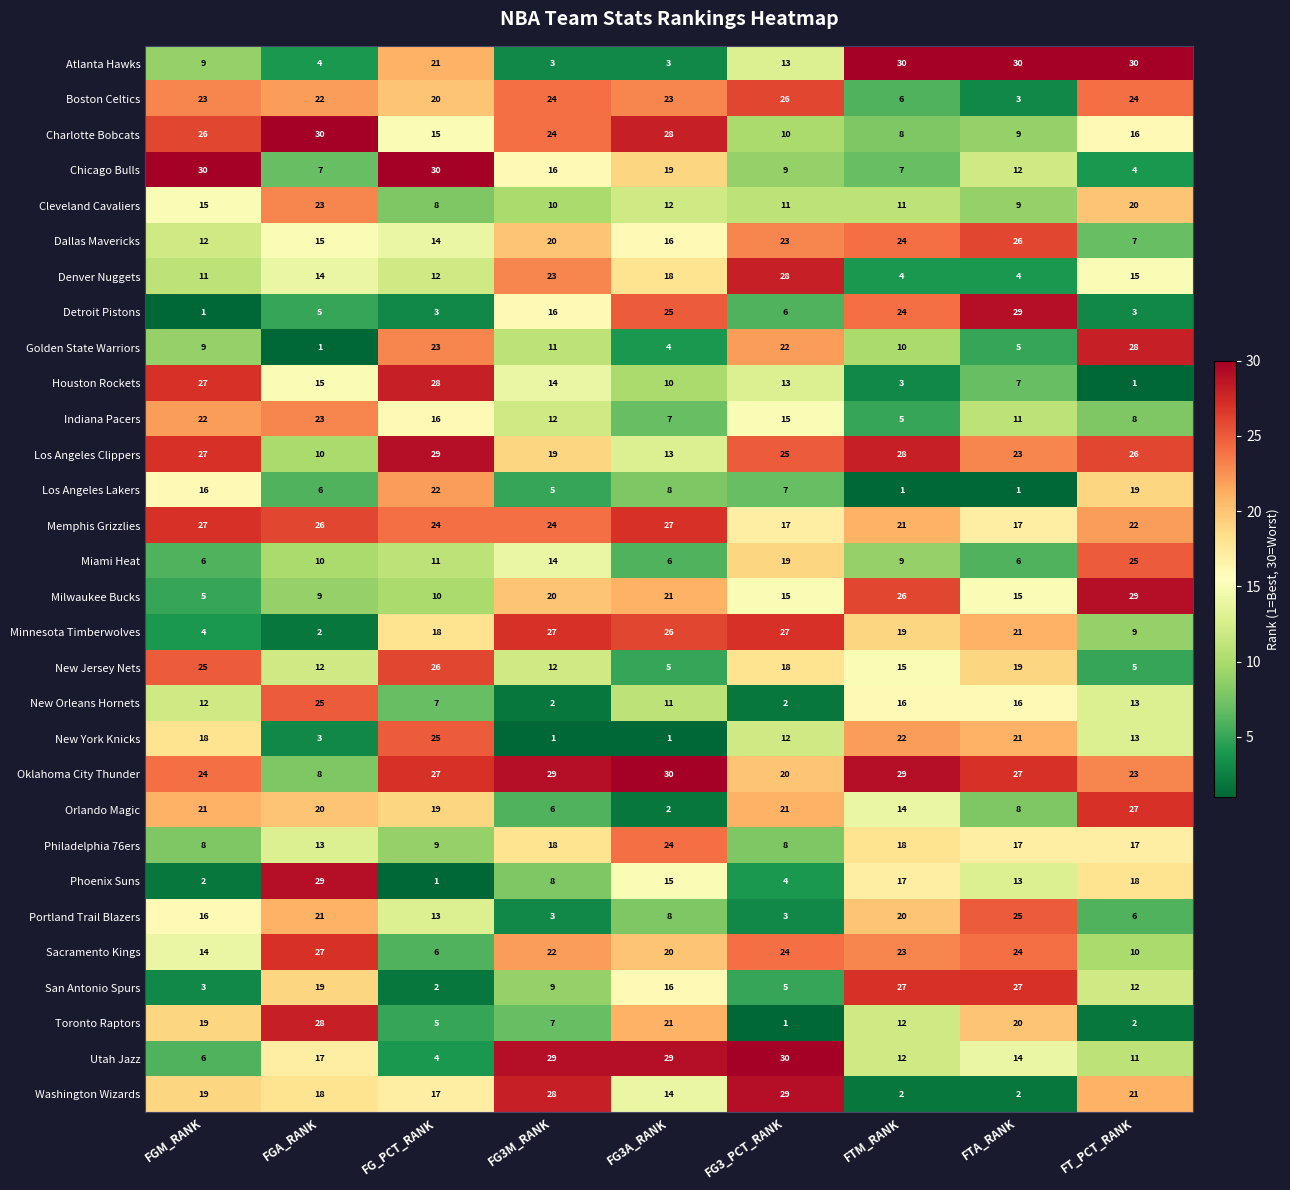

What is the sum of all San Antonio Spurs values?

120